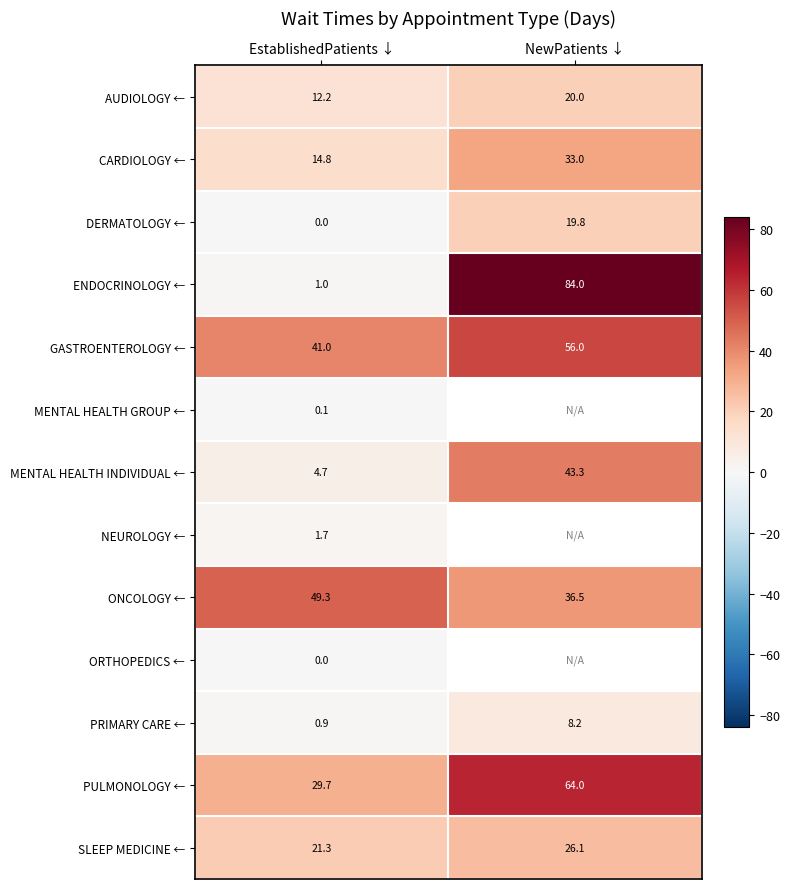

Which category has the highest value in the MENTAL HEALTH INDIVIDUAL ← series?

NewPatients ↓